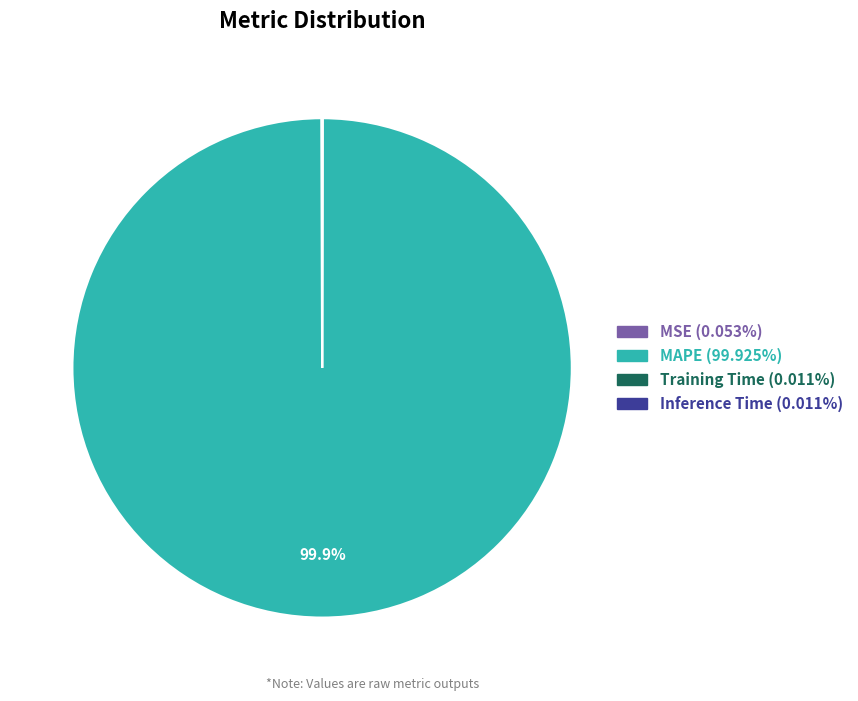

Is there a majority slice in this chart?

Yes